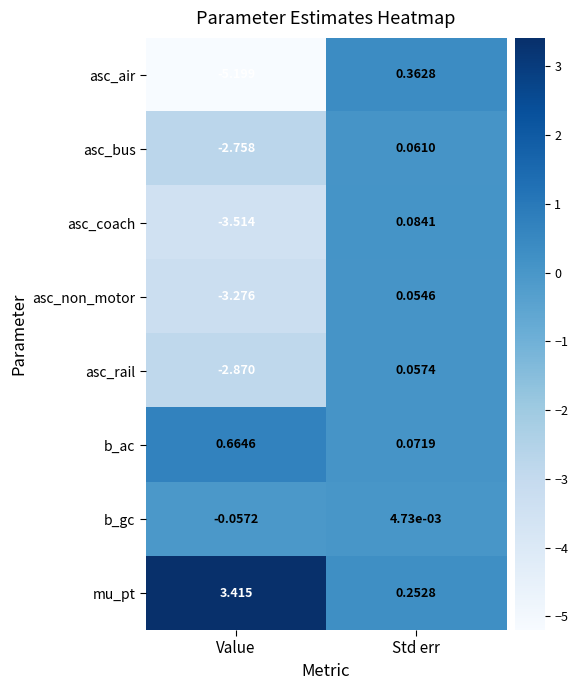

What is the total value across all series at Std err?

0.9